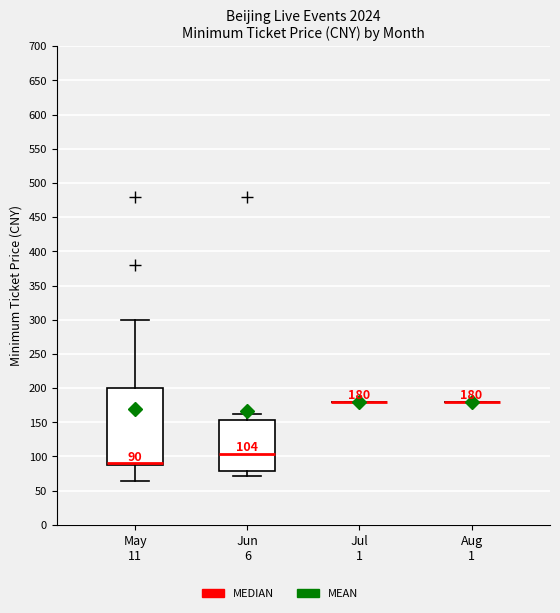

Comparing the boxes themselves (not the whiskers), which one is the tallest?

May 11